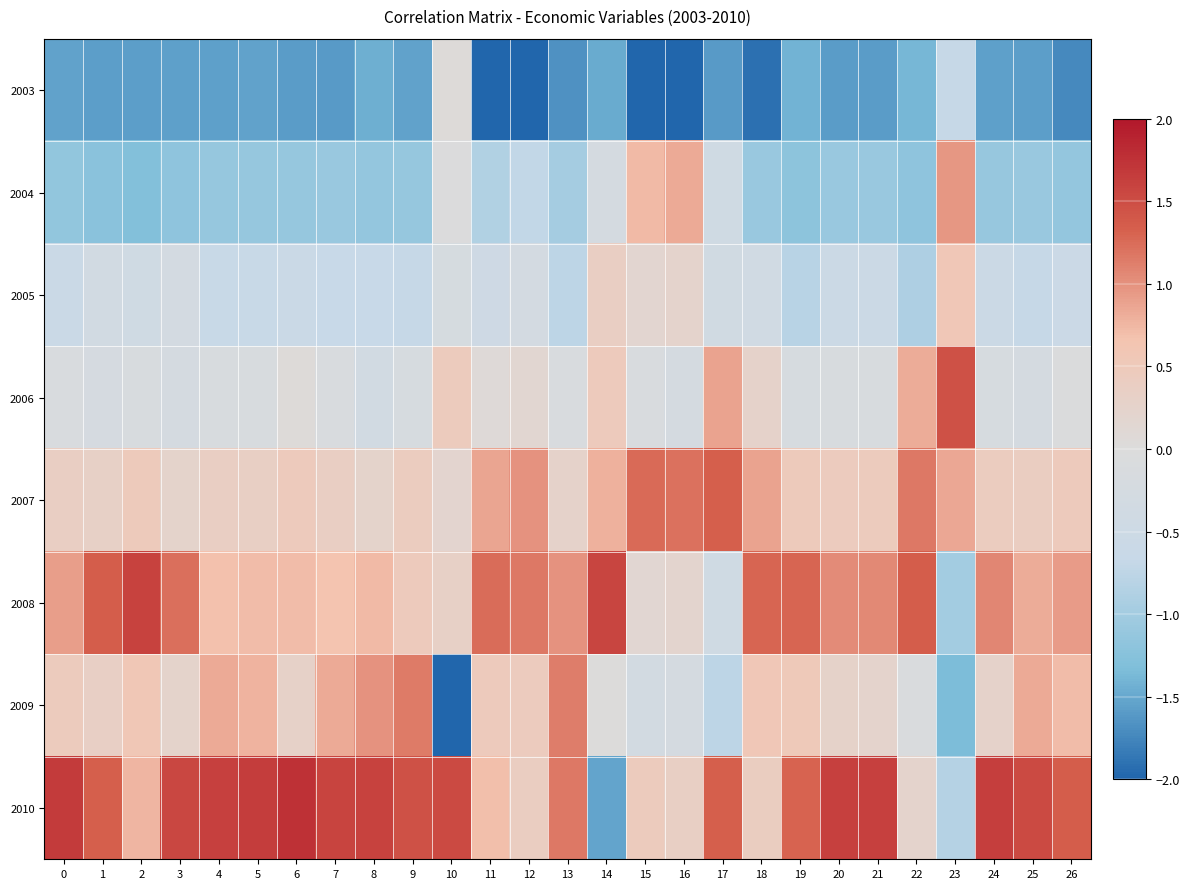

Which label corresponds to the largest value in the chart?

6